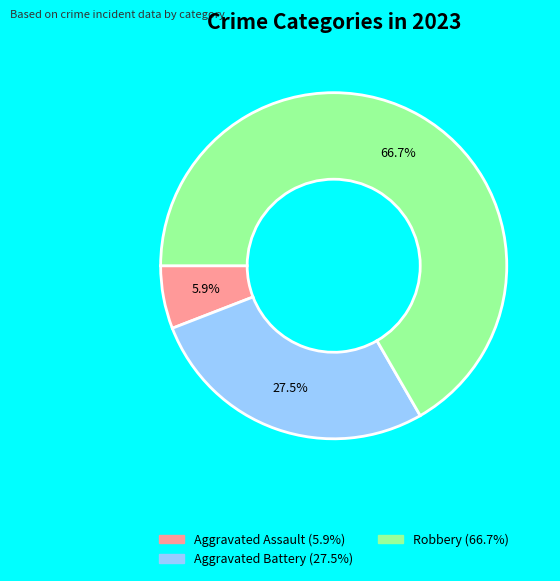

Does any single category account for the majority?

Yes